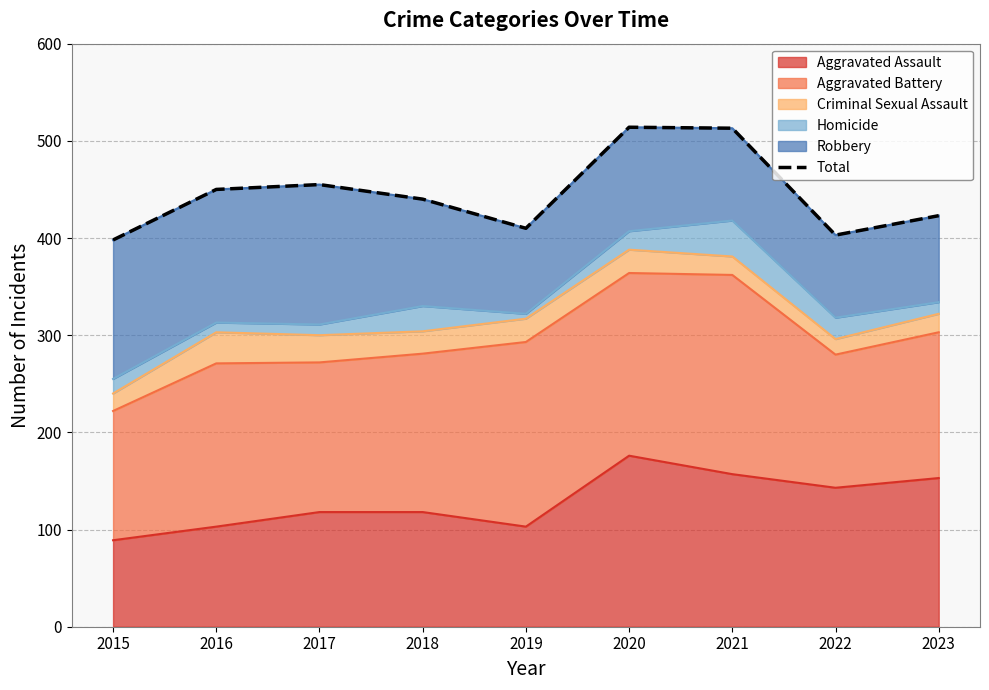

Reading right to left, list all the values displayed in this chart.

423	403	513	514	410	440	455	450	398